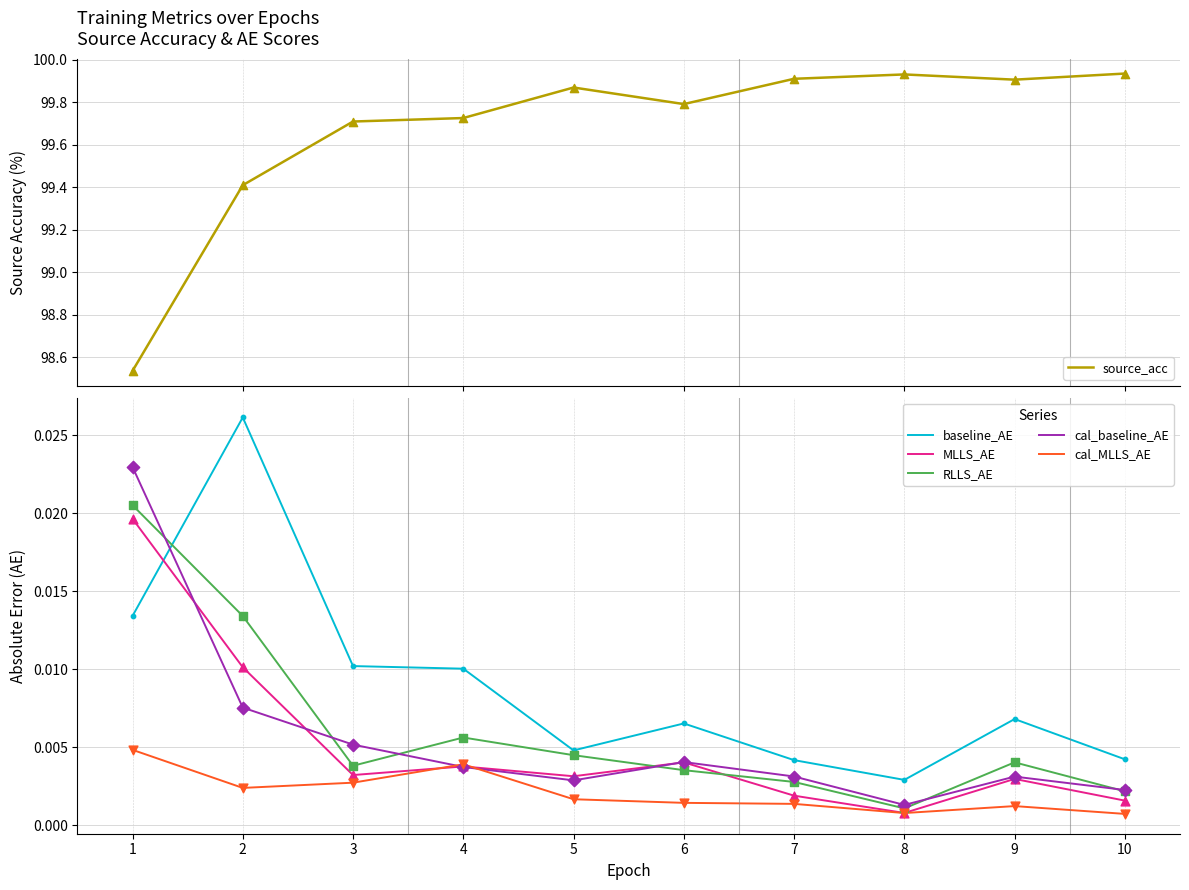

Which series has the largest total across all categories?

source_acc